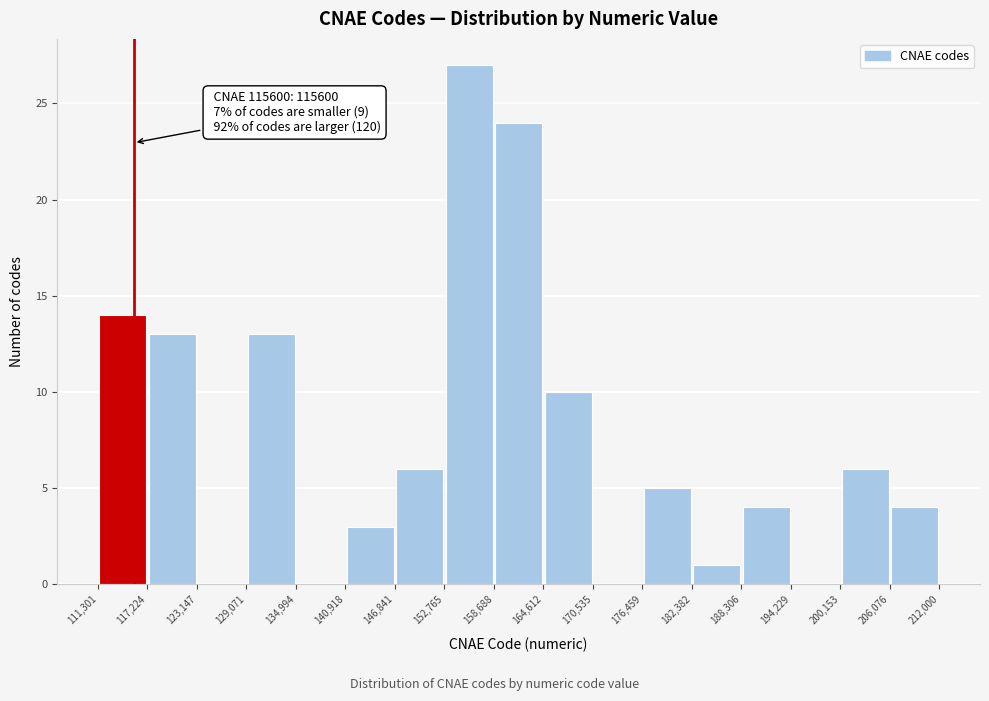

Which range on the x-axis has the tallest bar?

152,765 to 158,688